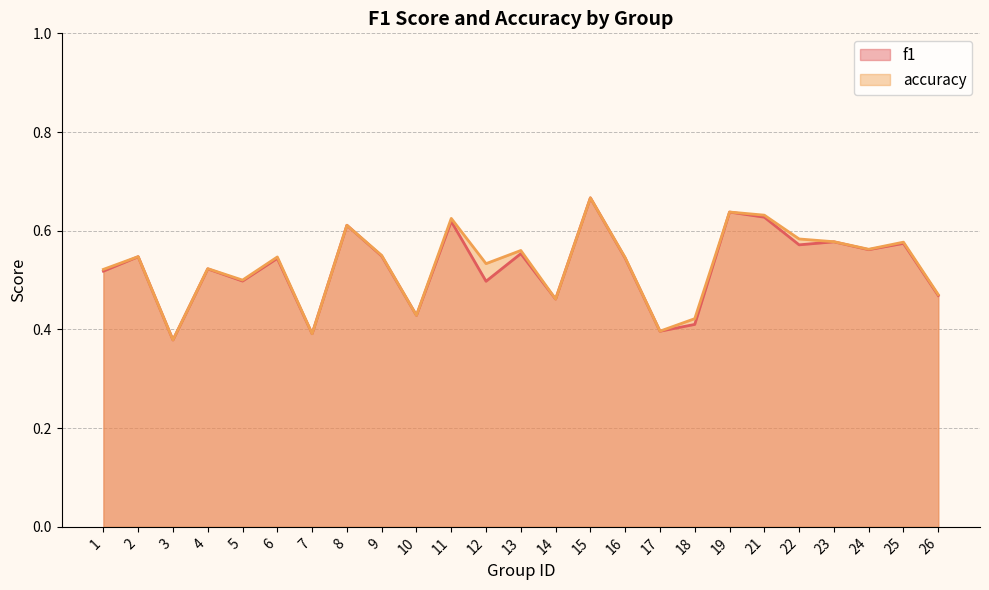

What are all the series names shown in the legend?

f1, accuracy